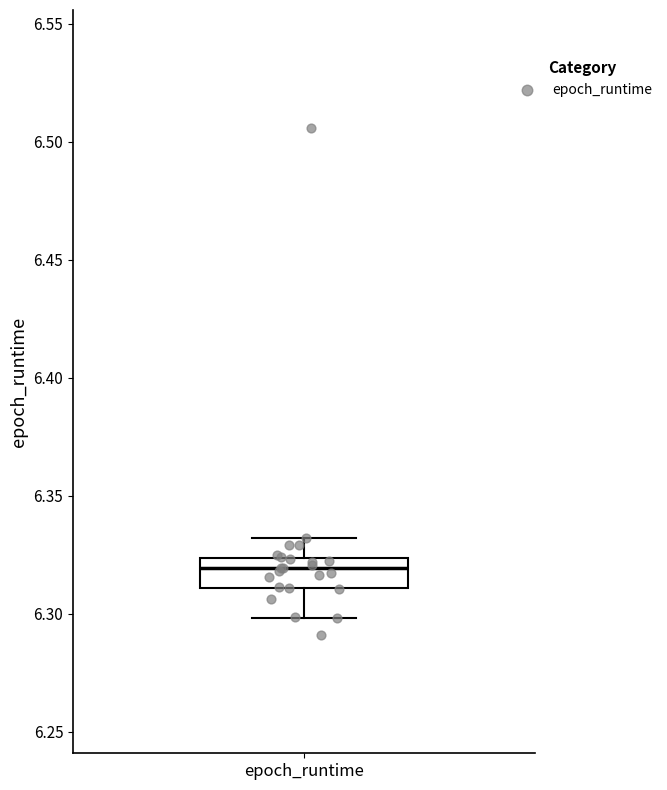

Transcribe this box plot: give where the median line is, the range the box spans, and where the two whiskers end, as read against the y-axis. The values are not printed on the chart, so give them approximately, as read against the axis.

median 6.320, box 6.310 to 6.325, whiskers 6.300 to 6.330